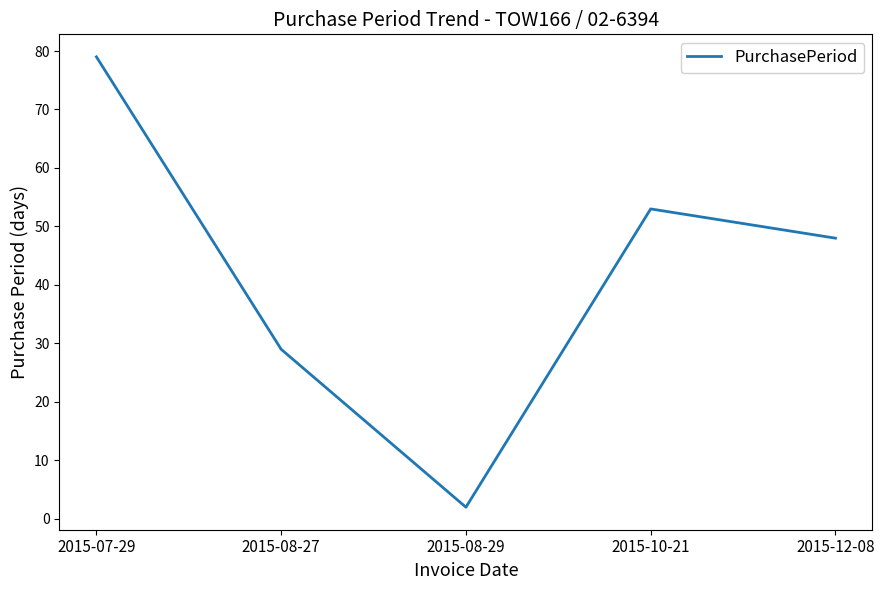

Rank the categories by value from highest to lowest.

2015-07-29, 2015-10-21, 2015-12-08, 2015-08-27, 2015-08-29